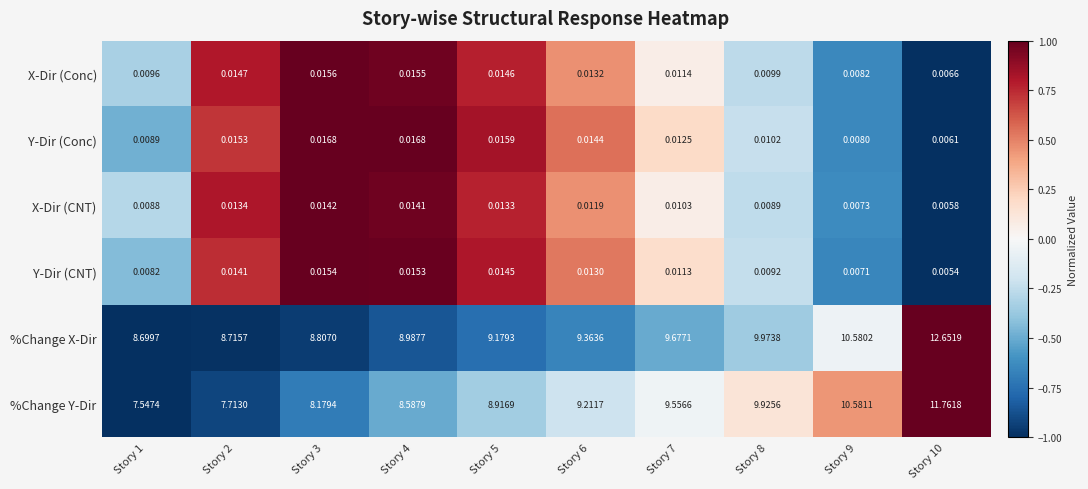

Rank the series at Story 8 from highest to lowest value.

%Change X-Dir, %Change Y-Dir, Y-Dir (Conc), X-Dir (Conc), Y-Dir (CNT), X-Dir (CNT)